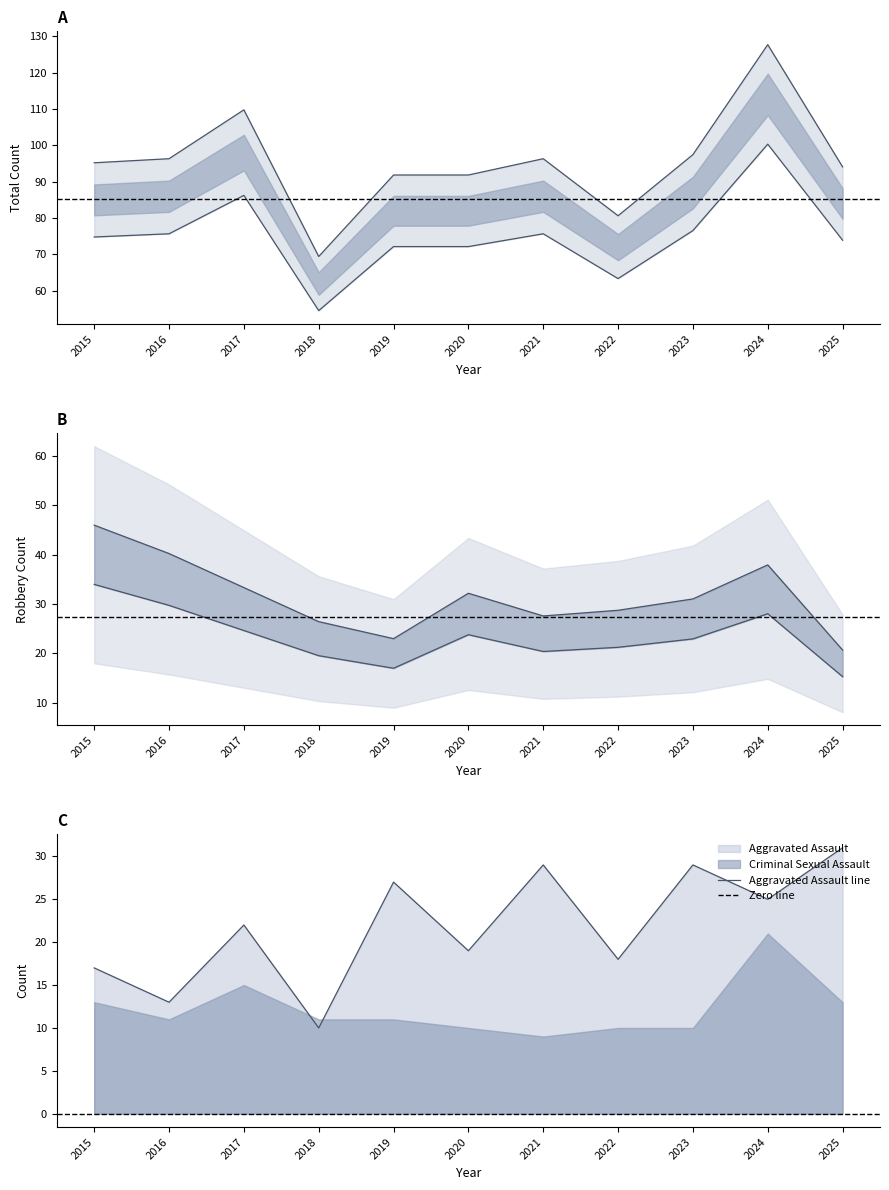

What is the total value across all series at 2024?

163.3